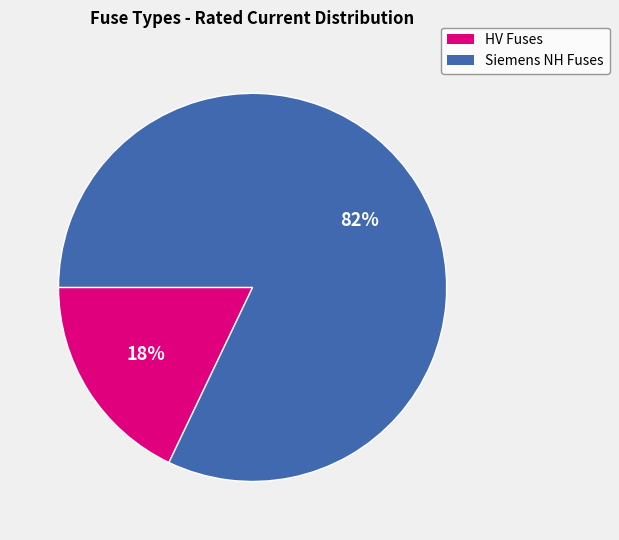

Rank the categories by value from highest to lowest.

Siemens NH Fuses, HV Fuses